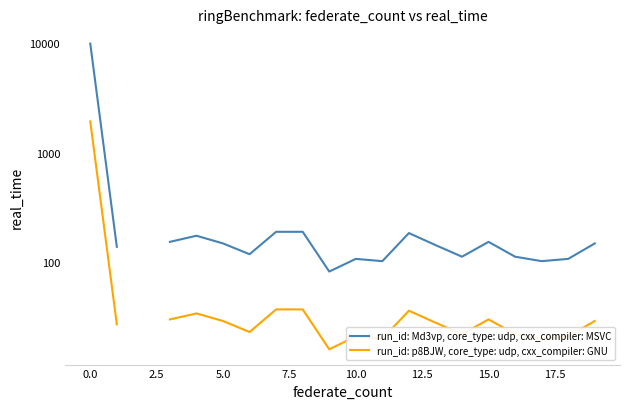

At 17.5, list the series in order from smallest to largest.

run_id: p8BJW, core_type: udp, cxx_compiler: GNU, run_id: Md3vp, core_type: udp, cxx_compiler: MSVC